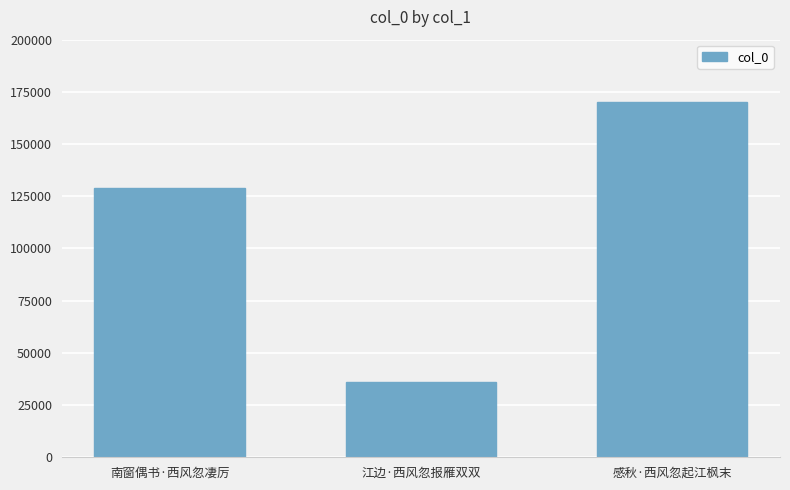

What is the difference between the values at 感秋·西风忽起江枫末 and 南窗偶书·西风忽凄厉?

41069